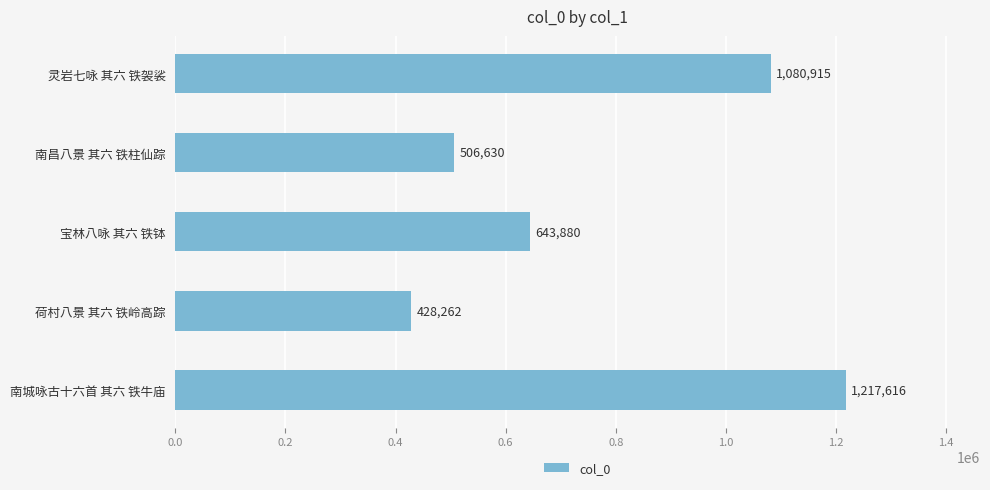

True or false: the data shows 264343 at 南昌八景 其六 铁柱仙踪.

False